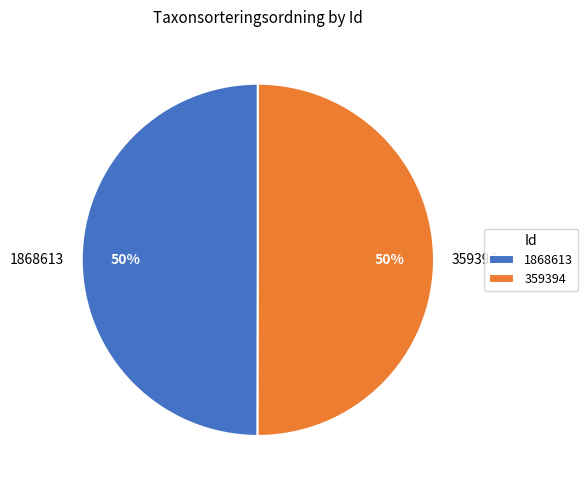

To the nearest percent, what is the average slice percentage?

50%